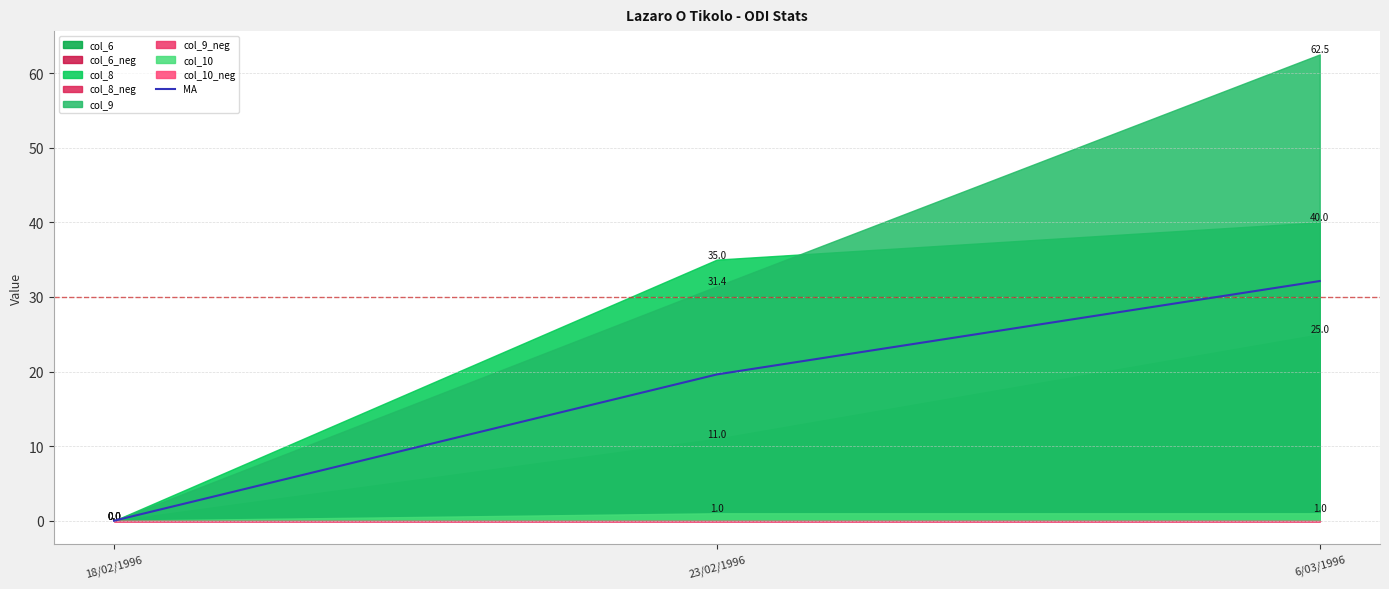

List the labels in order of value, smallest first.

18/02/1996, 23/02/1996, 6/03/1996